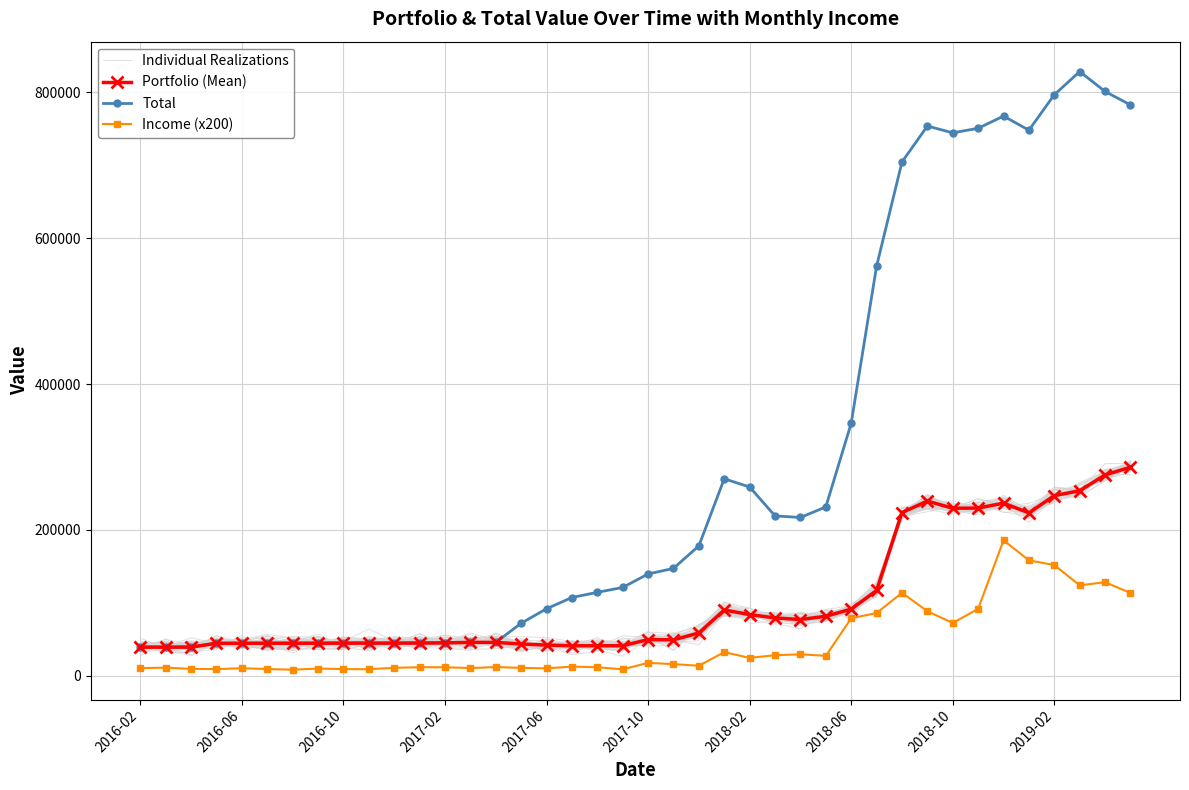

What is the difference between the maximum and minimum values in the Portfolio (Mean) series?

246826.4